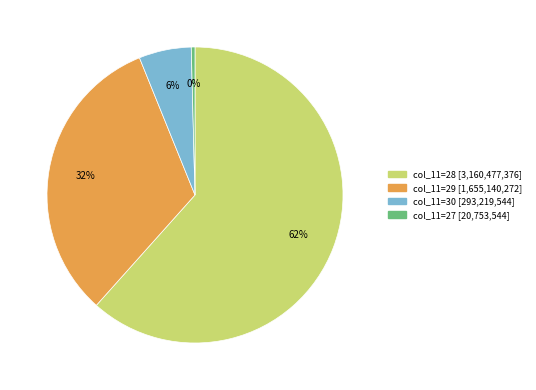

Is there any slice that represents more than half of the pie?

Yes